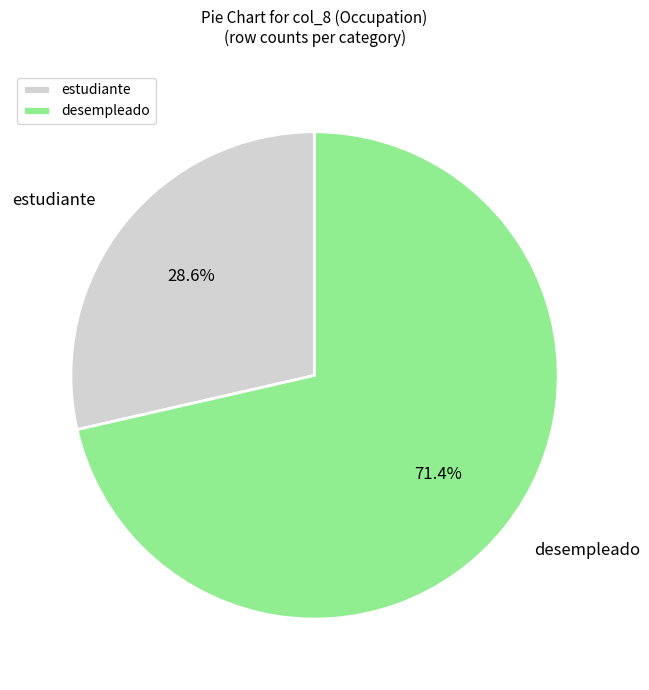

Rank the categories by value from lowest to highest.

estudiante, desempleado